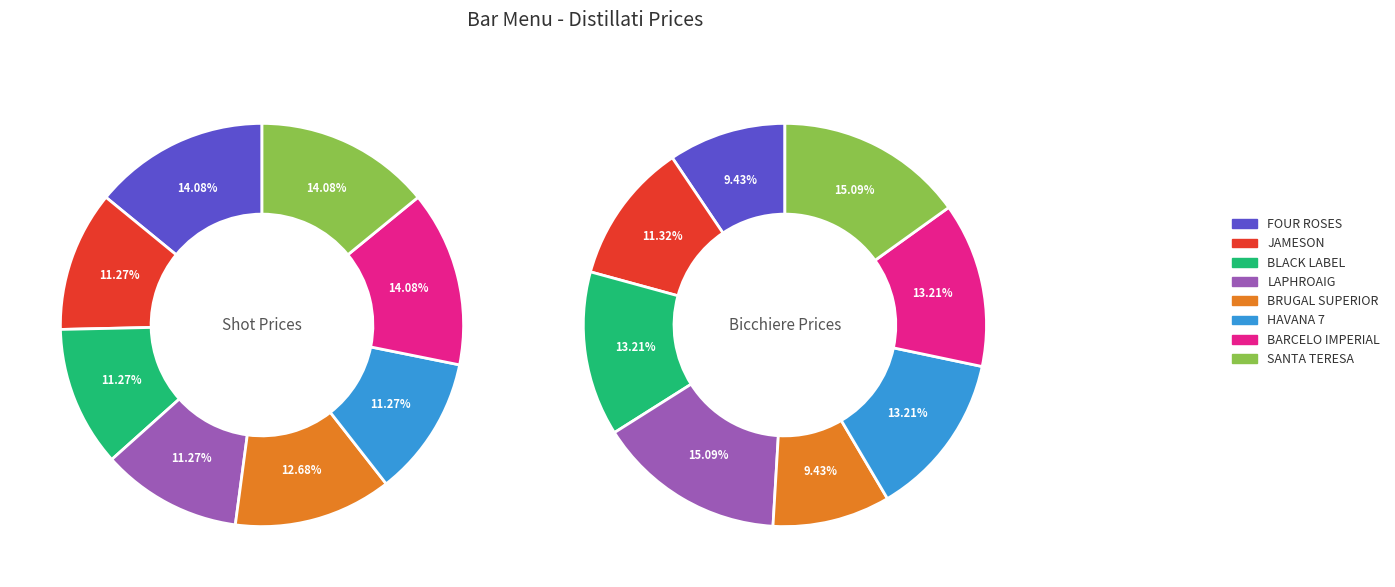

Combined, do LAPHROAIG and BRUGAL SUPERIOR account for over 50%?

No